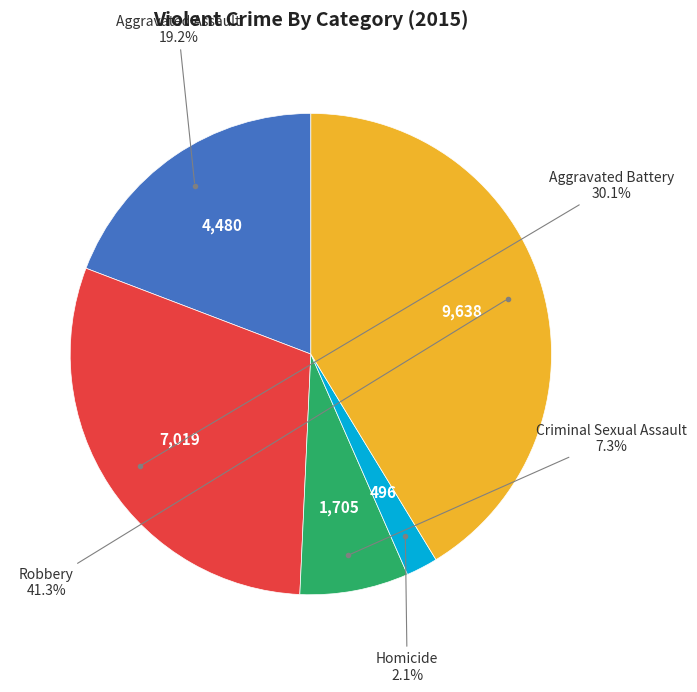

Is there a majority slice in this chart?

No